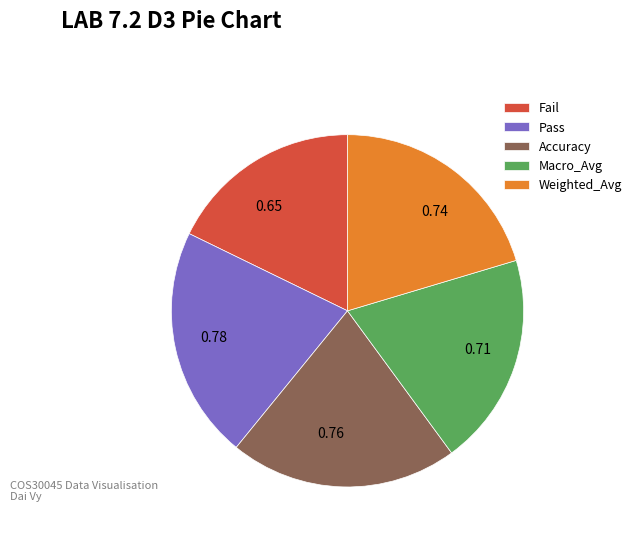

Is Pass the majority of the pie?

No